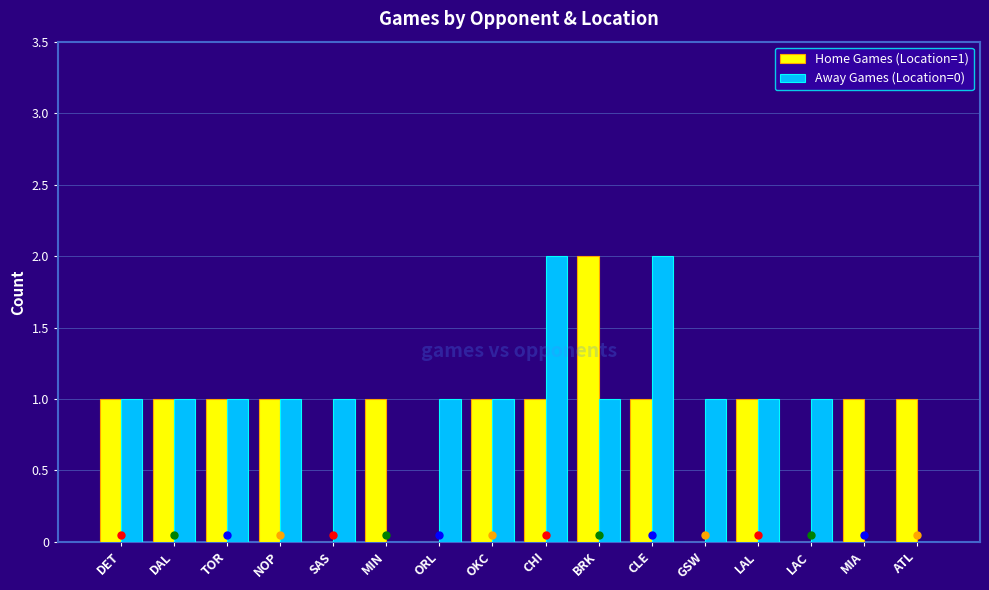

Which series changed the most between NOP and ATL?

Away Games (Location=0)